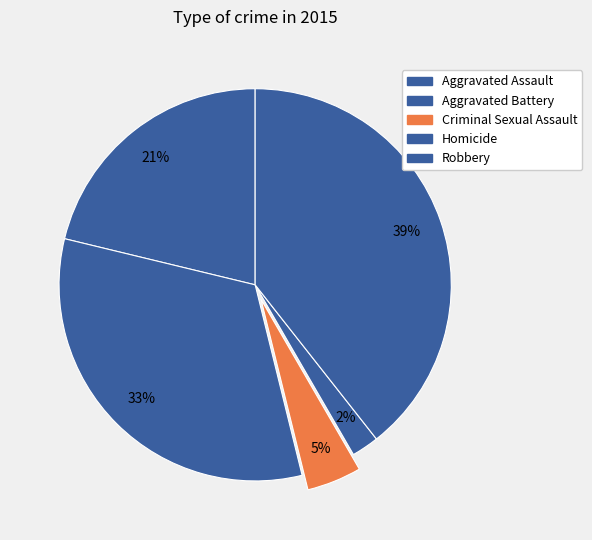

What percentage is the Homicide slice, to the nearest percent?

2%